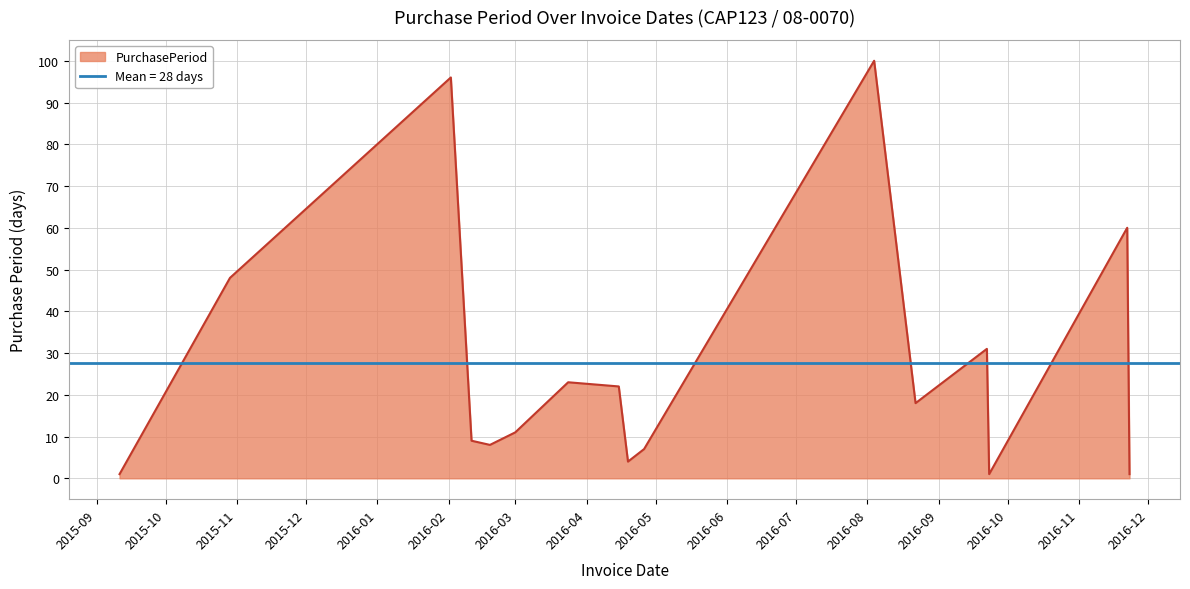

What is the maximum value shown in the chart?

100